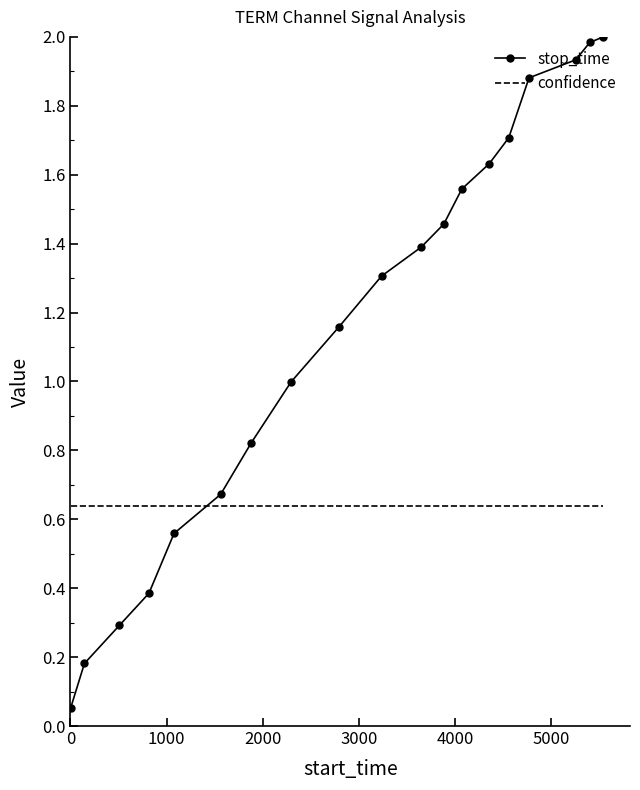

How many intersections are there between confidence and stop_time?

1